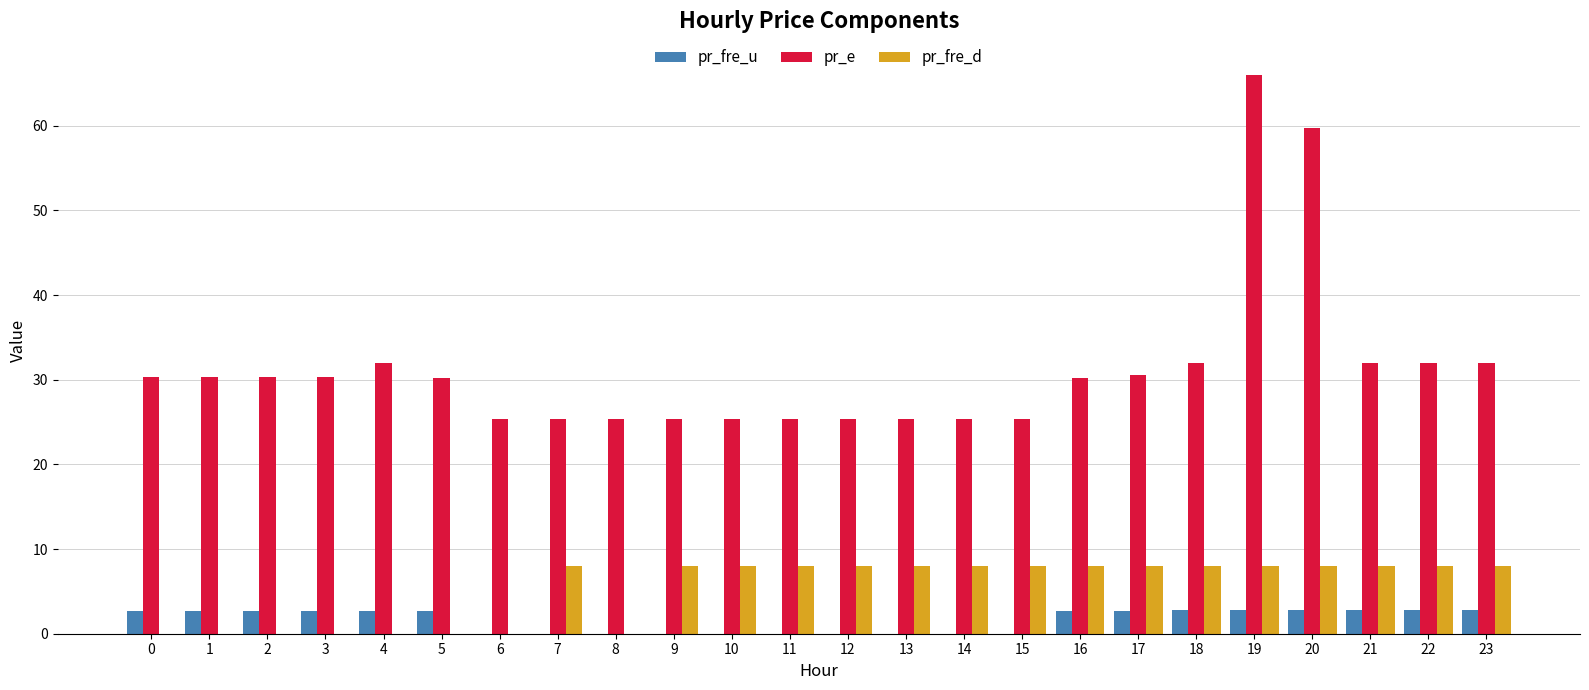

What are all the series names shown in the legend?

pr_fre_u, pr_e, pr_fre_d